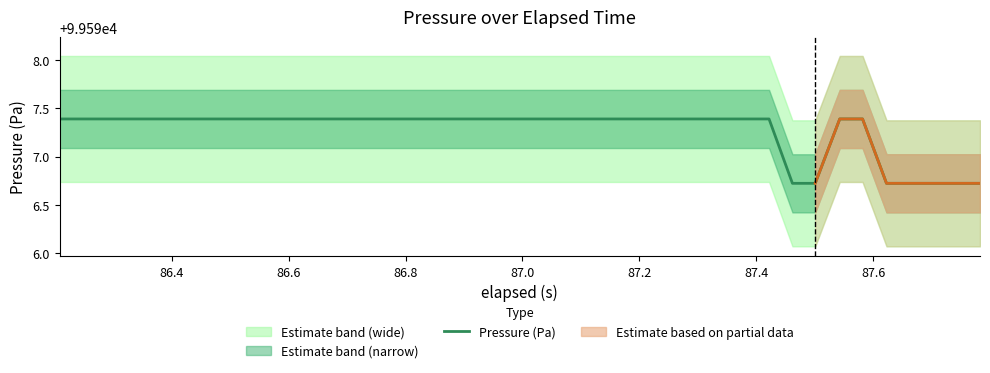

What is the highest value of the Pressure (Pa) series?

99597.4